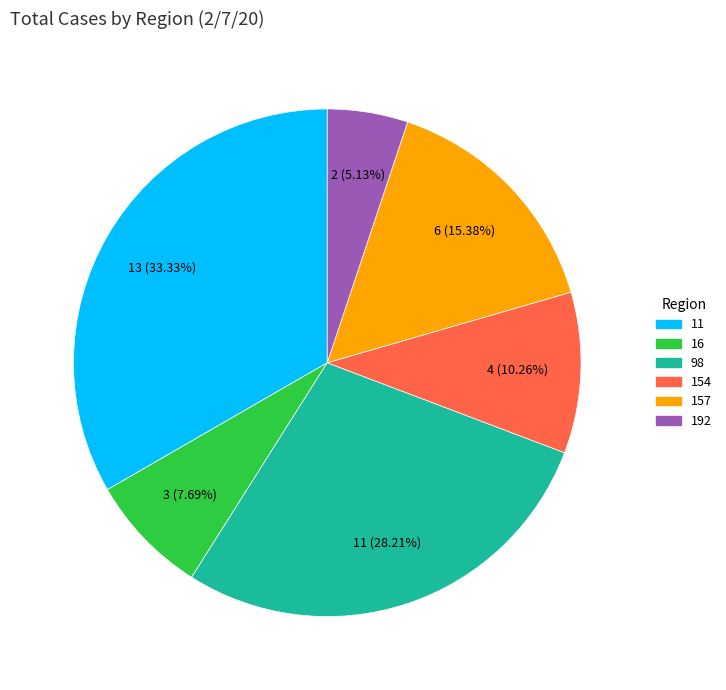

Which category has the biggest portion of the pie?

11